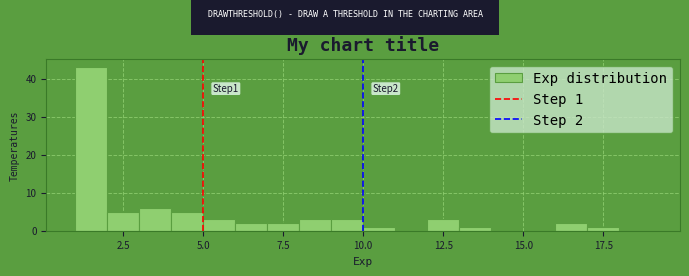

Around what value on the x-axis is the tallest bar? Give the approximate position of its centre, as read against the axis.

1.5